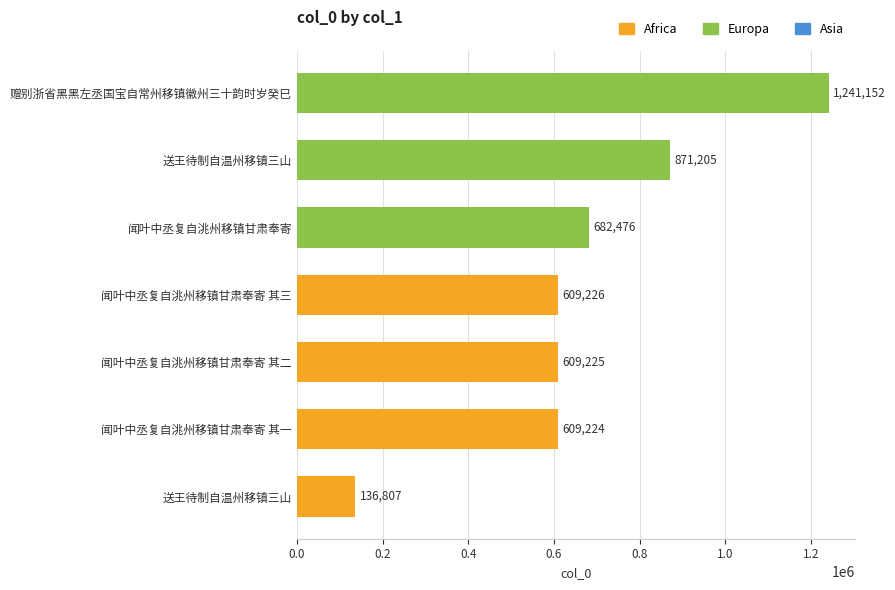

What is the smallest value displayed?

136807